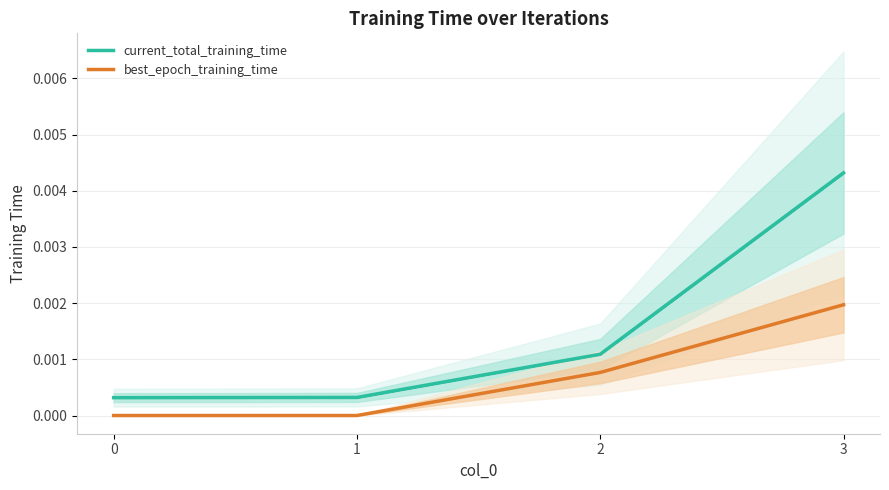

Is the value of current_total_training_time at 1 greater than the value of best_epoch_training_time at 0?

Yes